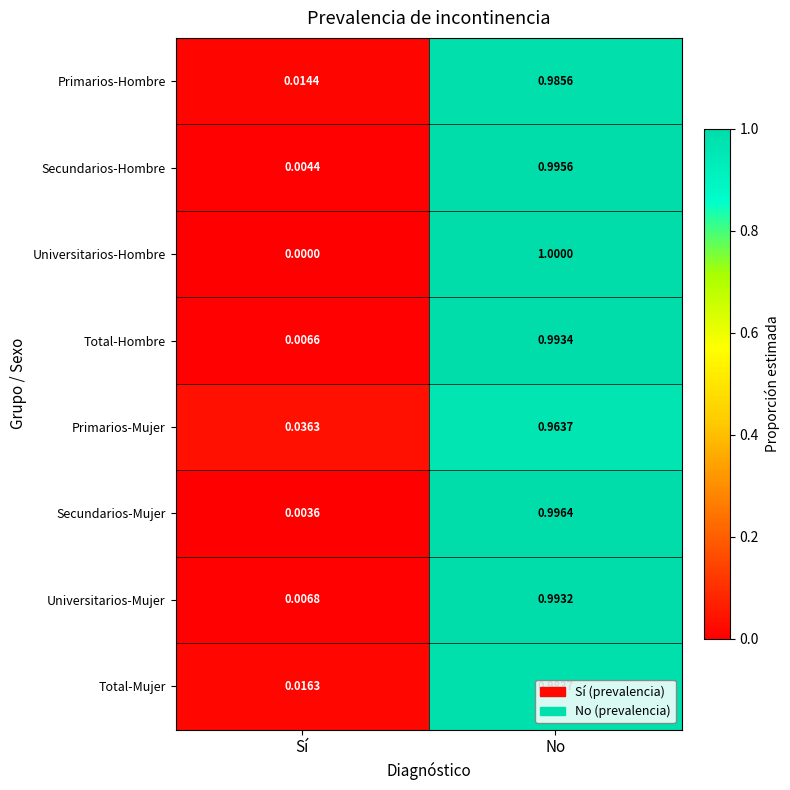

Which series has the largest range (max minus min)?

Universitarios-Hombre